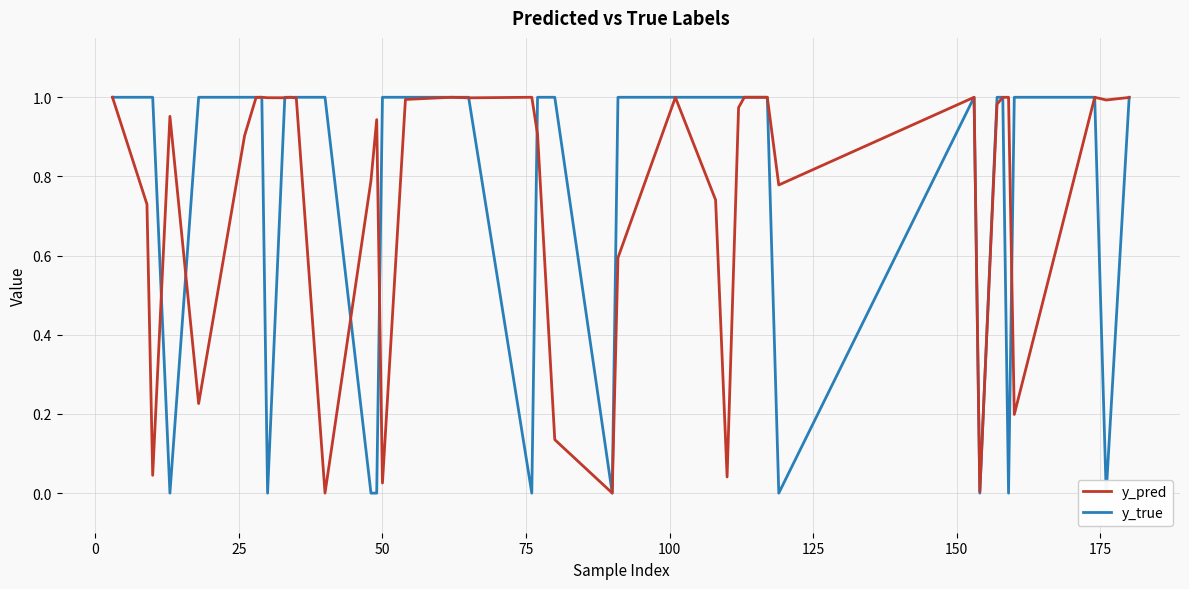

List the series in order of their peak value, lowest first.

y_pred, y_true